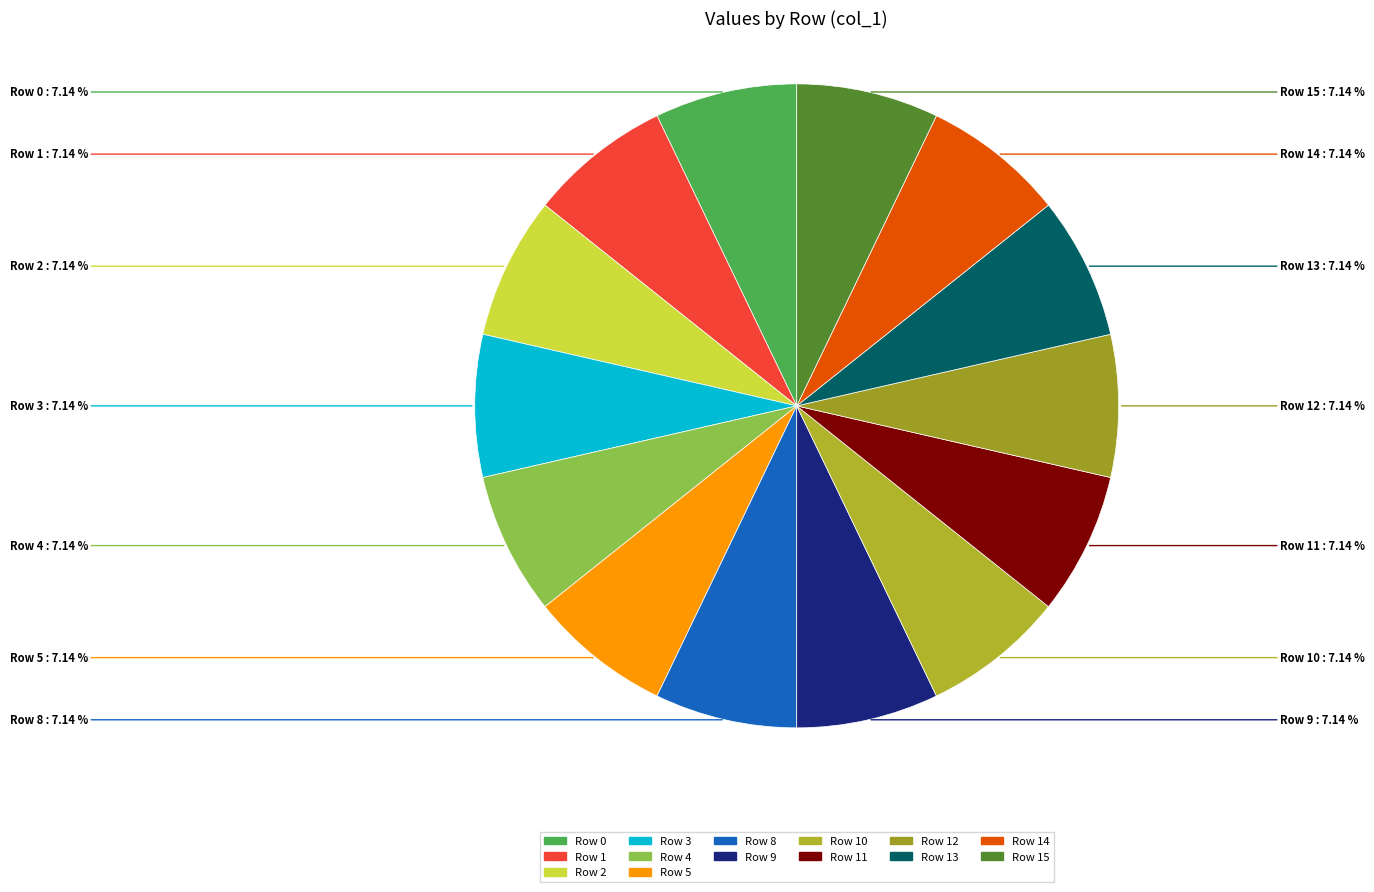

How many slices are in this pie chart?

14